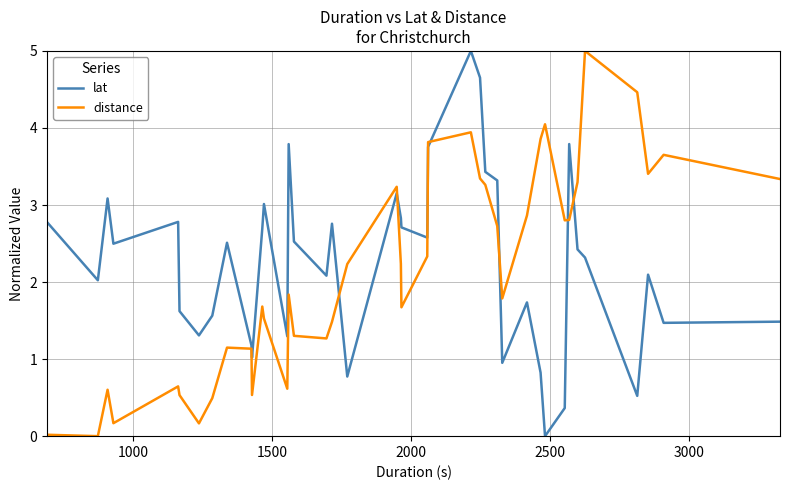

What is the maximum value shown in the chart?

5.0